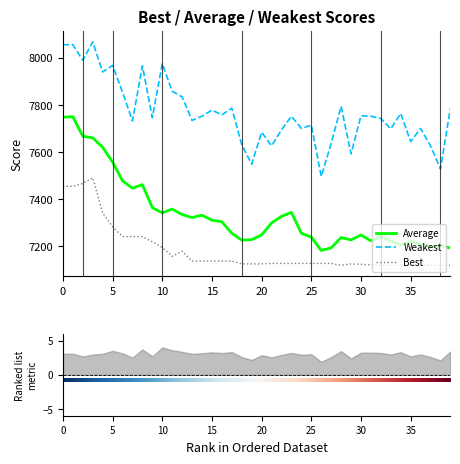

True or false: Average and Weakest cross at least once.

False